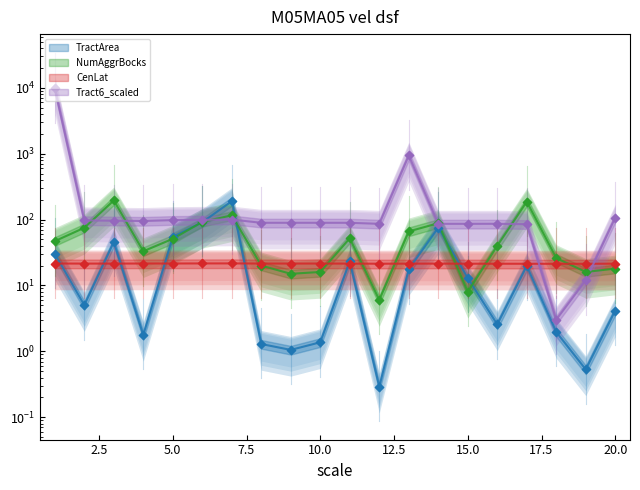

What is the total value across all series at 3?

358.3